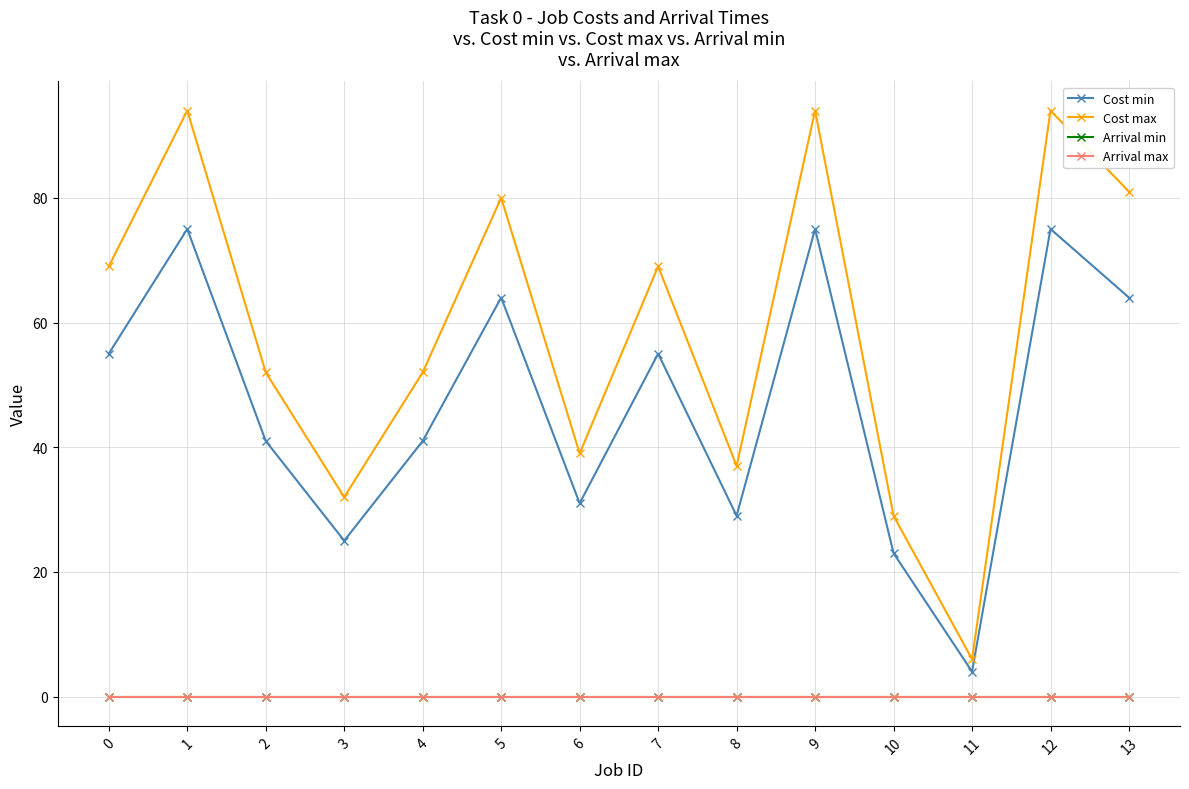

Reading left to right, what are all the values shown in this chart?

Cost min: 55	75	41	25	41	64	31	55	29	75	23	4	75	64
Cost max: 69	94	52	32	52	80	39	69	37	94	29	6	94	81
Arrival min: 0	0	0	0	0	0	0	0	0	0	0	0	0	0
Arrival max: 0	0	0	0	0	0	0	0	0	0	0	0	0	0